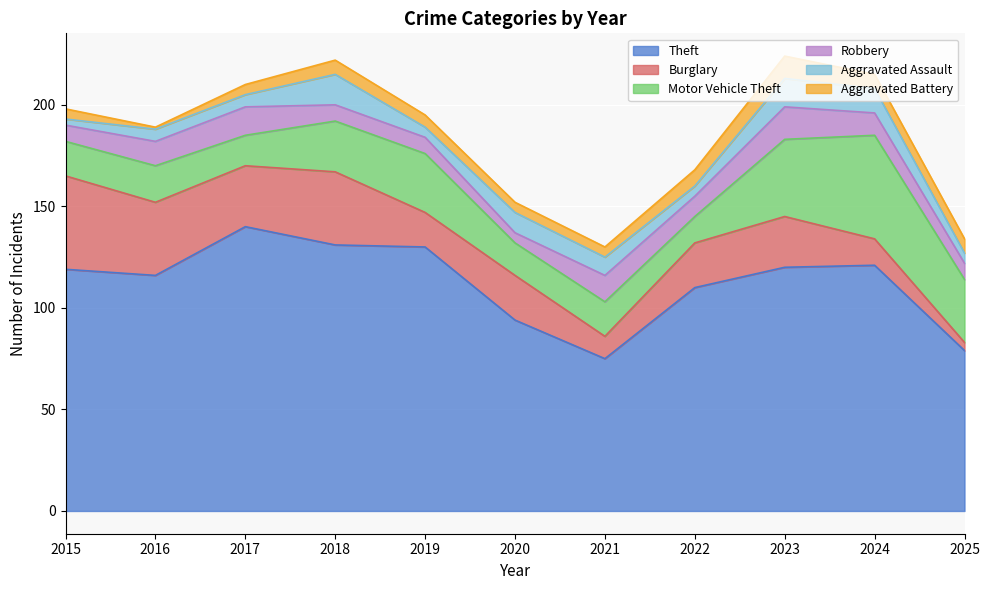

How many values in the Theft series are below 119?

5